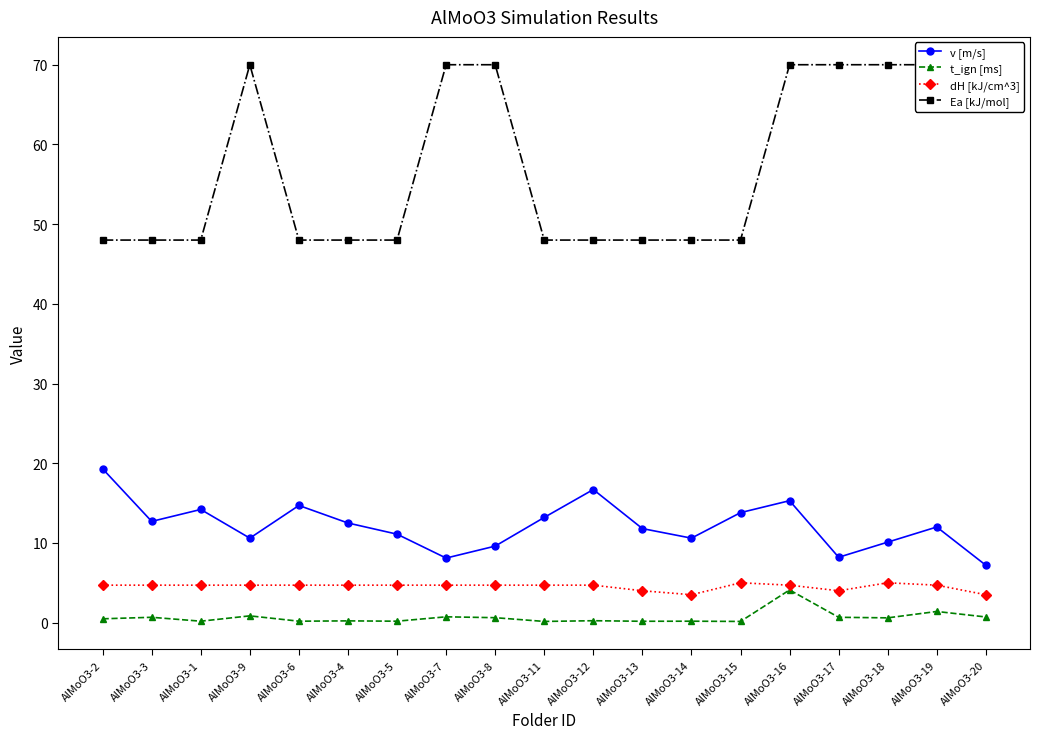

The value of Ea [kJ/mol] at AlMoO3-18 is 70.0. True or false?

True